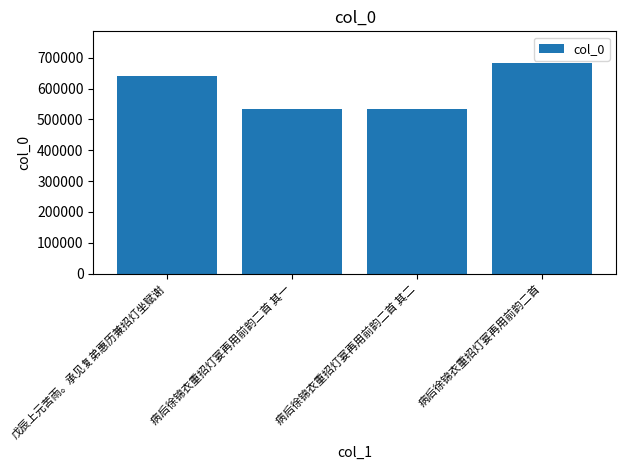

True or false: the data shows 535079 at 病后徐锦衣重招灯宴再用前韵二首 其一.

True